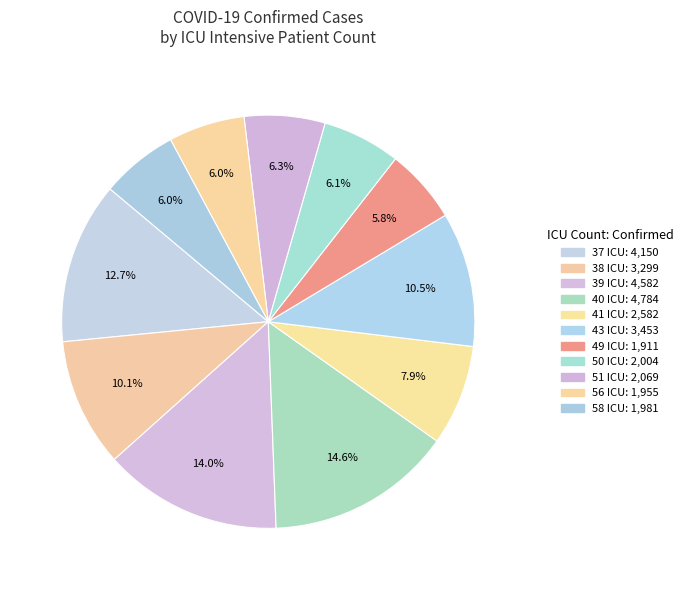

How many slices are in this pie chart?

11